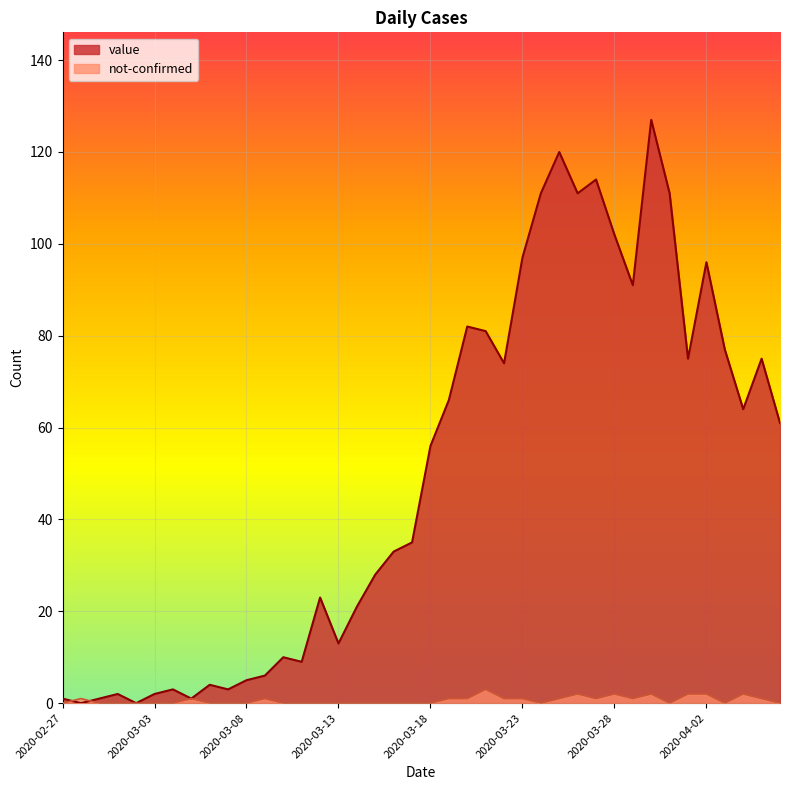

Reading left to right, extract all data points from this chart.

value: 2020-02-27=1	2020-02-28=0	2020-02-29=1	2020-03-01=2	2020-03-02=0	2020-03-03=2	2020-03-04=3	2020-03-05=1	2020-03-06=4	2020-03-07=3	2020-03-08=5	2020-03-09=6	2020-03-10=10	2020-03-11=9	2020-03-12=23	2020-03-13=13	2020-03-14=21	2020-03-15=28	2020-03-16=33	2020-03-17=35	2020-03-18=56	2020-03-19=66	2020-03-20=82	2020-03-21=81	2020-03-22=74	2020-03-23=97	2020-03-24=111	2020-03-25=120	2020-03-26=111	2020-03-27=114	2020-03-28=102	2020-03-29=91	2020-03-30=127	2020-03-31=111	2020-04-01=75	2020-04-02=96	2020-04-03=77	2020-04-04=64	2020-04-05=75	2020-04-06=61
not-confirmed: 2020-02-27=0	2020-02-28=1	2020-02-29=0	2020-03-01=0	2020-03-02=0	2020-03-03=0	2020-03-04=0	2020-03-05=1	2020-03-06=0	2020-03-07=0	2020-03-08=0	2020-03-09=1	2020-03-10=0	2020-03-11=0	2020-03-12=0	2020-03-13=0	2020-03-14=0	2020-03-15=0	2020-03-16=0	2020-03-17=0	2020-03-18=0	2020-03-19=1	2020-03-20=1	2020-03-21=3	2020-03-22=1	2020-03-23=1	2020-03-24=0	2020-03-25=1	2020-03-26=2	2020-03-27=1	2020-03-28=2	2020-03-29=1	2020-03-30=2	2020-03-31=0	2020-04-01=2	2020-04-02=2	2020-04-03=0	2020-04-04=2	2020-04-05=1	2020-04-06=0